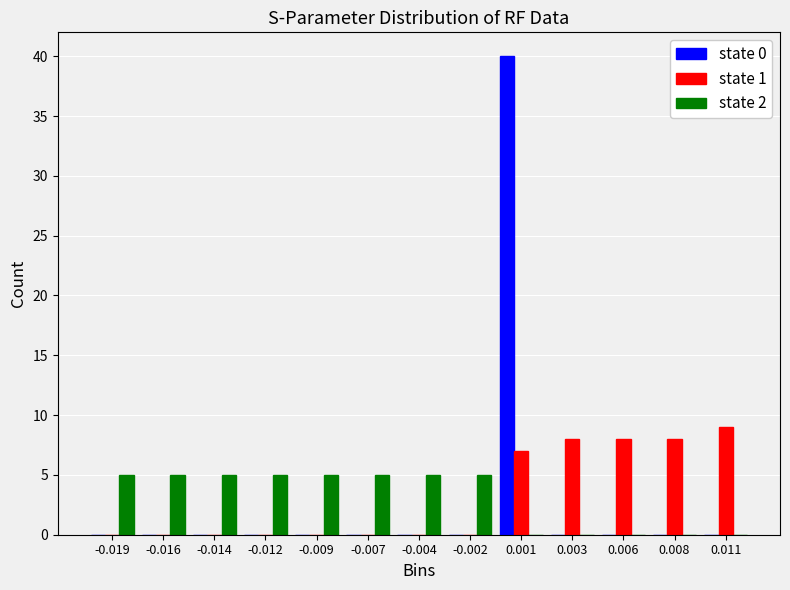

What is the maximum value for state 2?

5